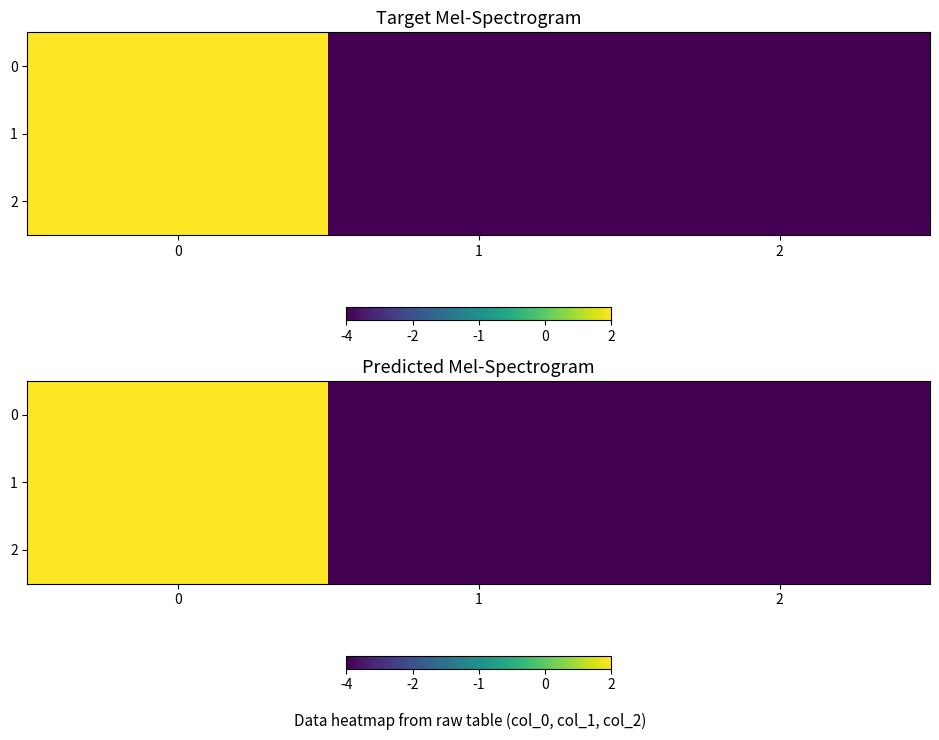

At how many categories does at least one series exceed 0?

1